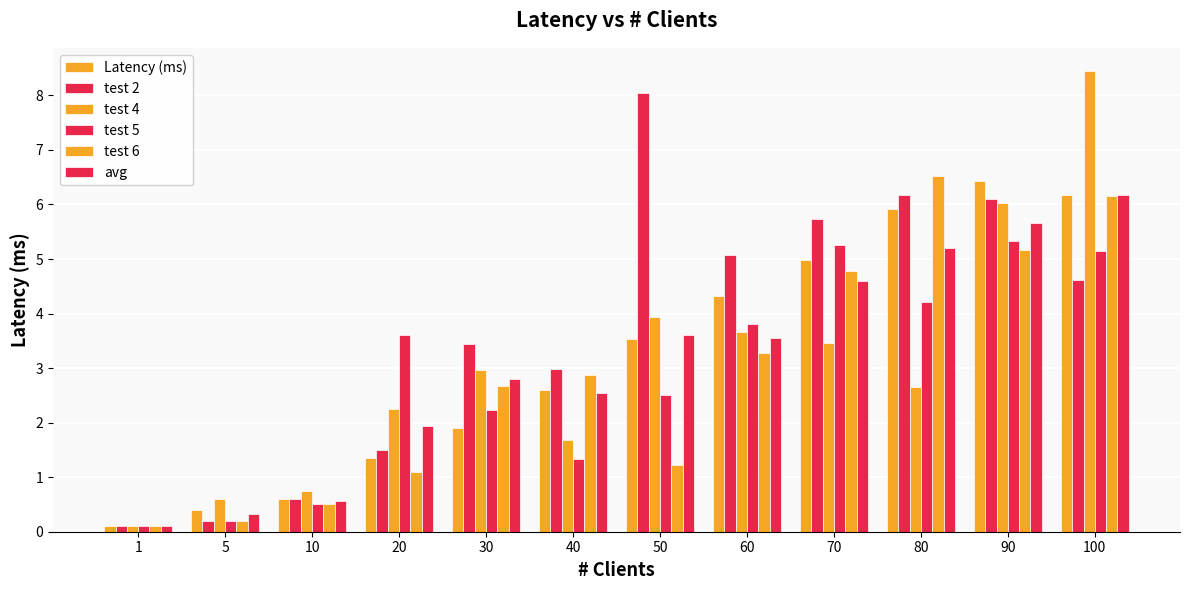

What is the value of the test 6 bar at the 8th from the left?

3.3